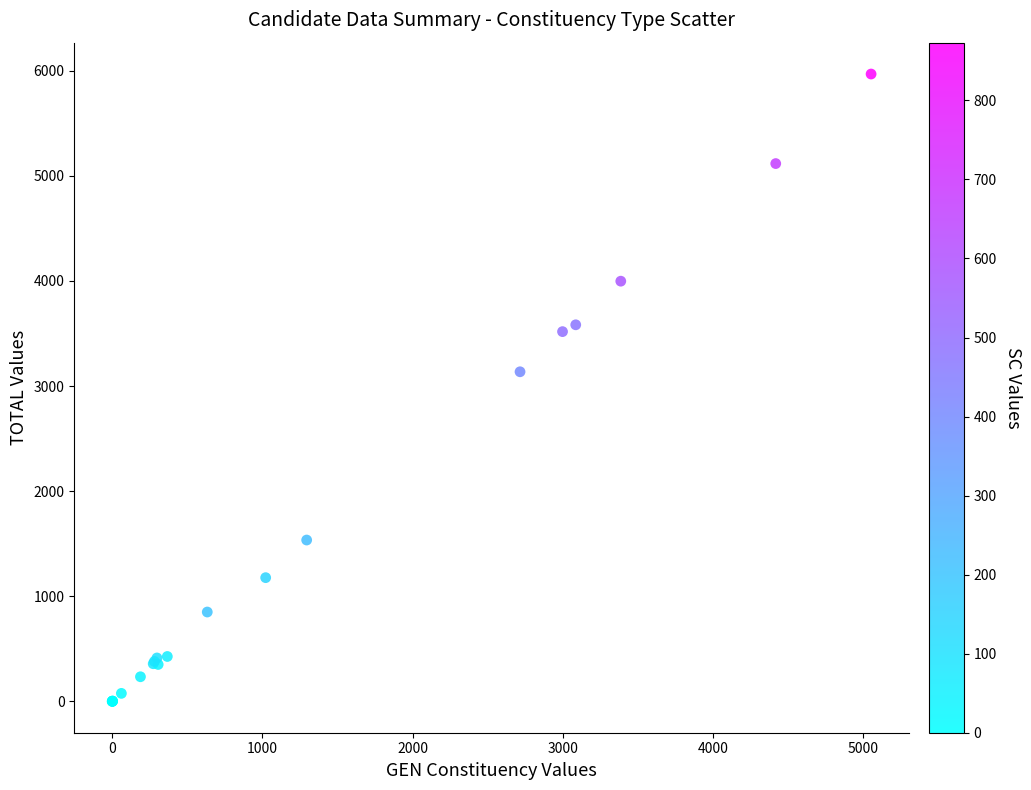

What Y value in the scatter plot is closest to 2984?

3136